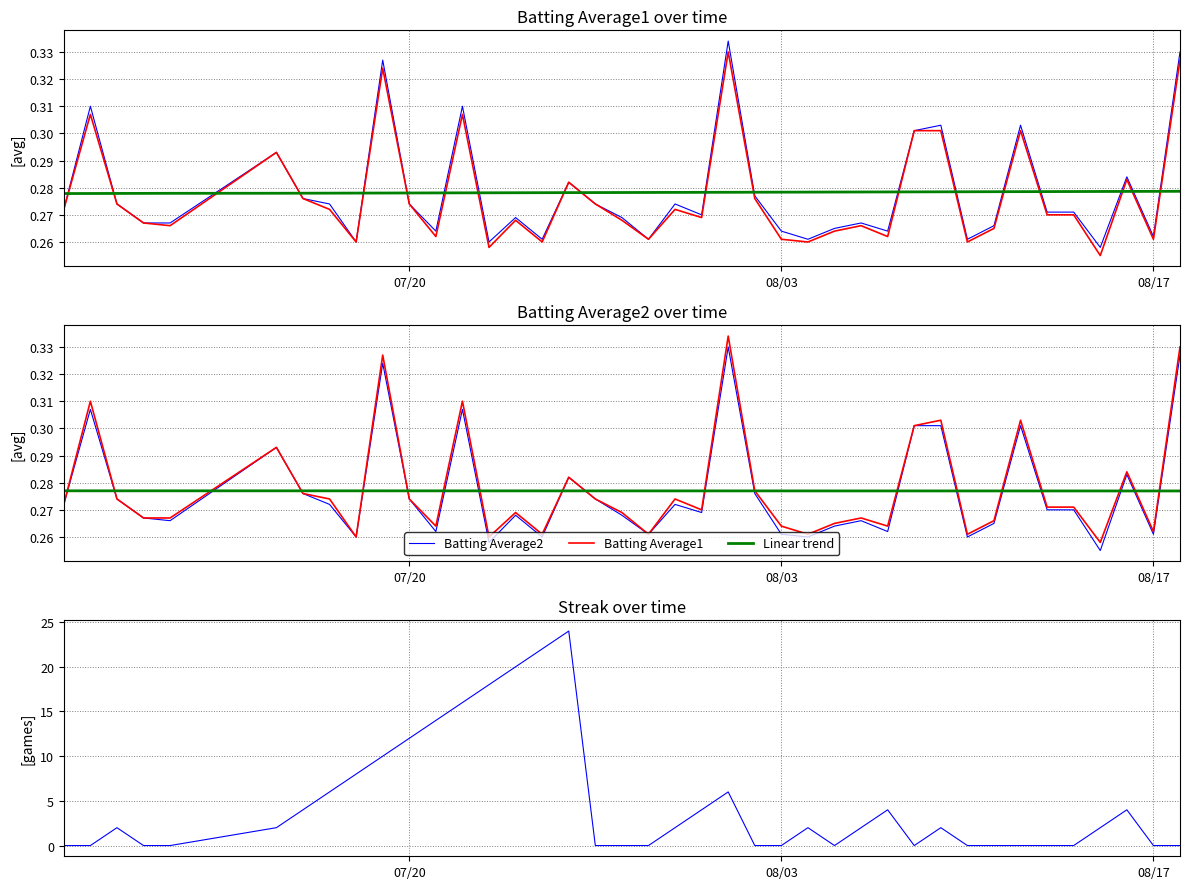

After their last crossing, which series has the higher values: Batting Average1 or Linear trend?

Batting Average1